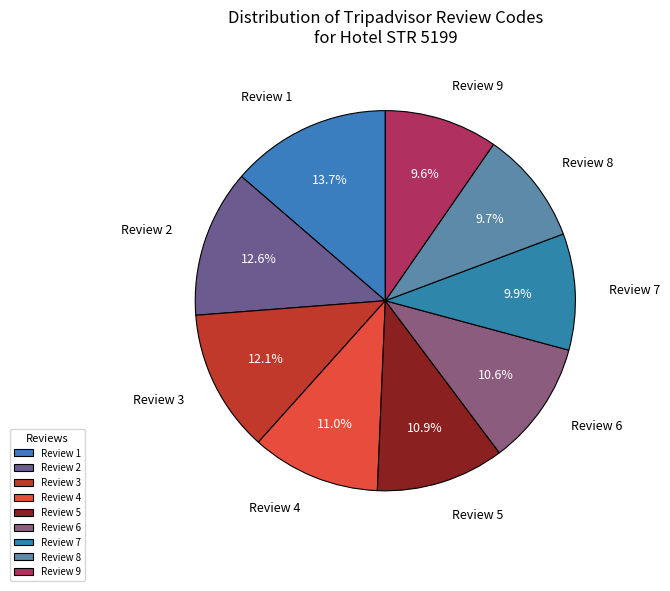

True or false: Review 4 accounts for 1% of the total.

False